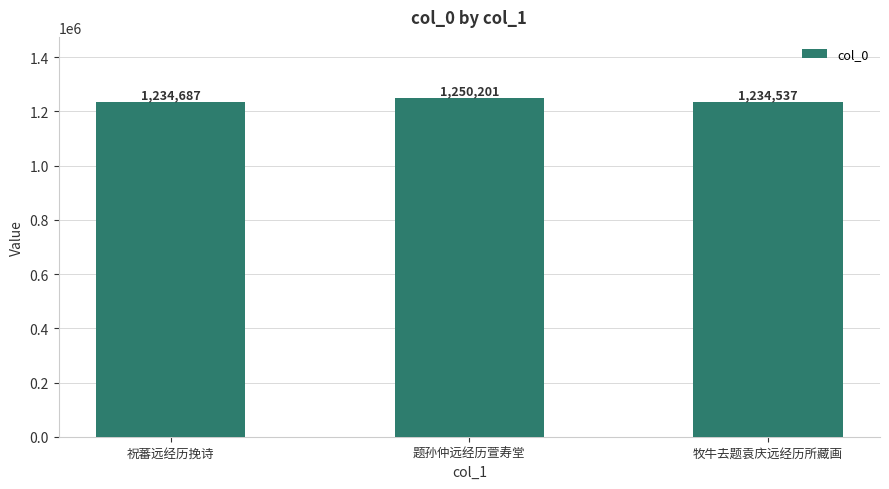

What is the difference between the second highest and minimum values?

150